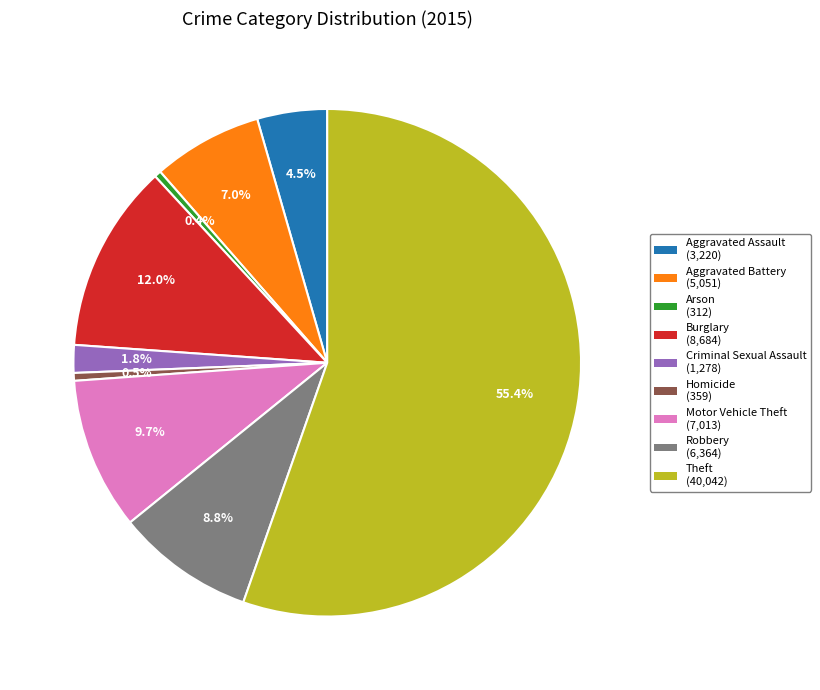

What is the majority slice?

Theft